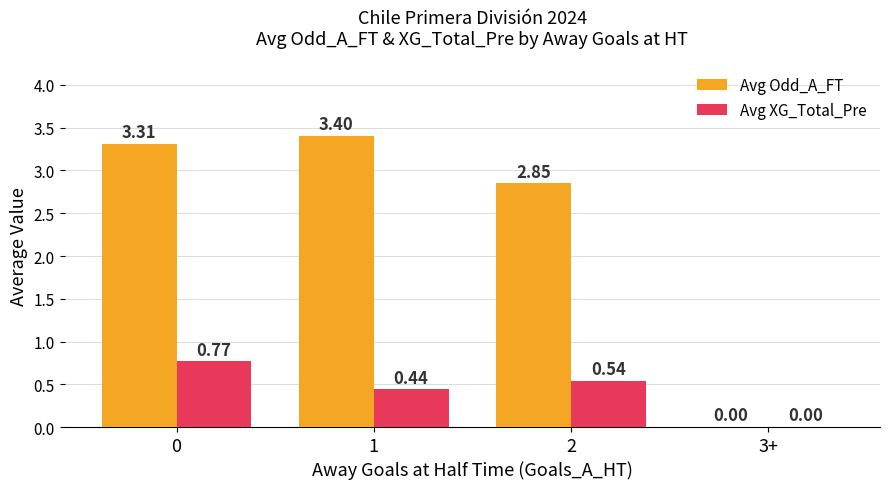

What is the sum of all Avg XG_Total_Pre values?

1.8